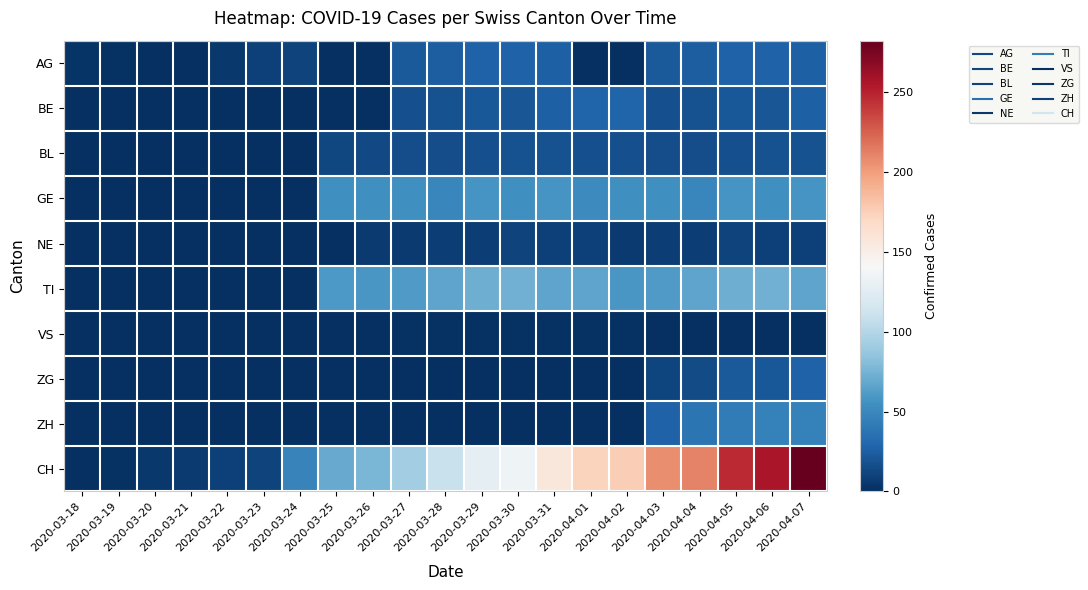

What is the greatest value displayed?

282